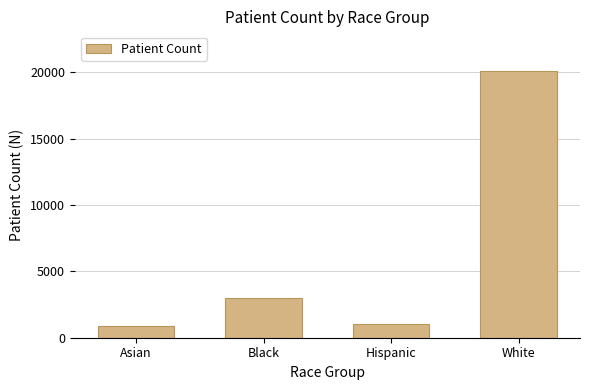

Reading right to left, transcribe all the data shown in this chart.

White=20061	Hispanic=1057	Black=2962	Asian=847